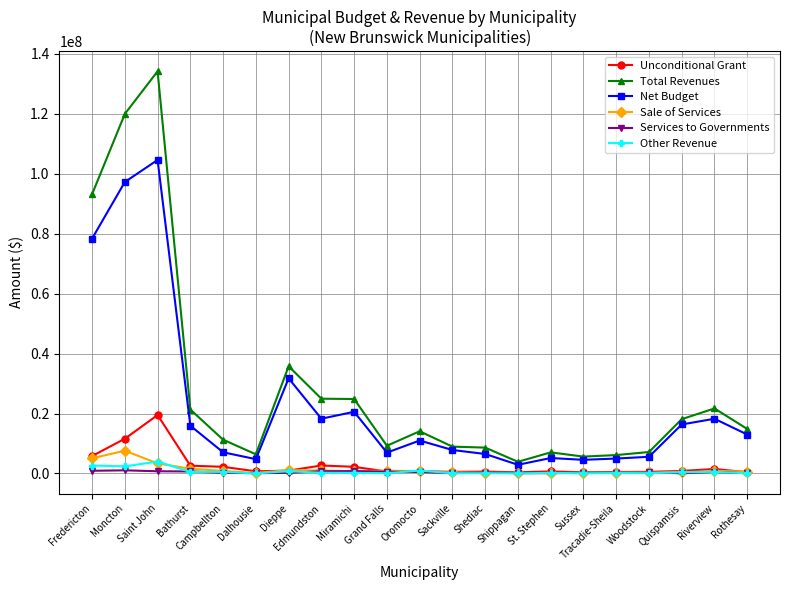

The value of Other Revenue at Edmundston is 223687. True or false?

True